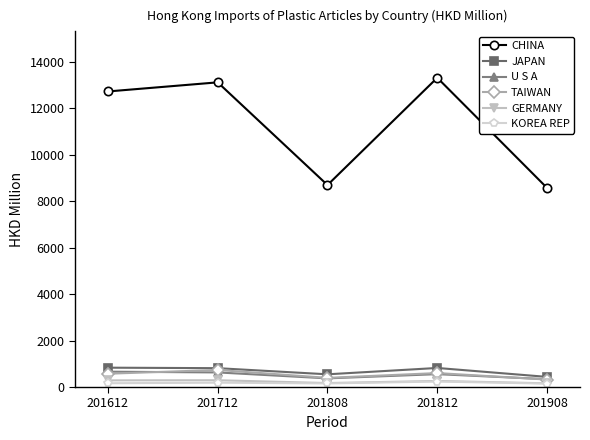

How many interior local valleys does the CHINA series have?

1